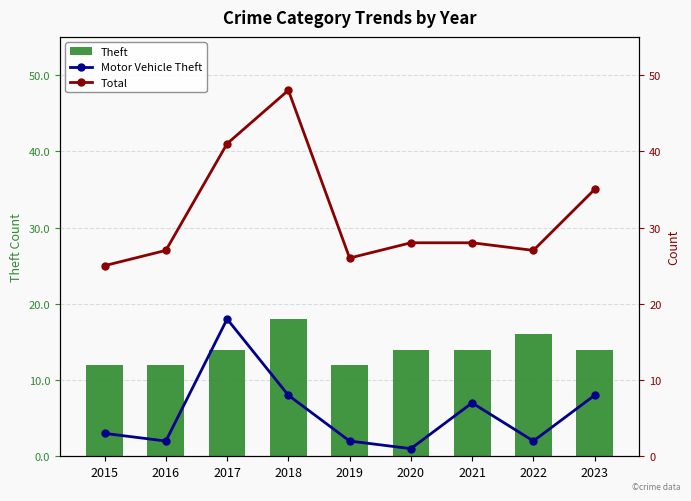

Reading left to right, what are all the values shown in this chart?

Theft: 2015=12	2016=12	2017=14	2018=18	2019=12	2020=14	2021=14	2022=16	2023=14
Motor Vehicle Theft: 2015=3	2016=2	2017=18	2018=8	2019=2	2020=1	2021=7	2022=2	2023=8
Total: 2015=25	2016=27	2017=41	2018=48	2019=26	2020=28	2021=28	2022=27	2023=35